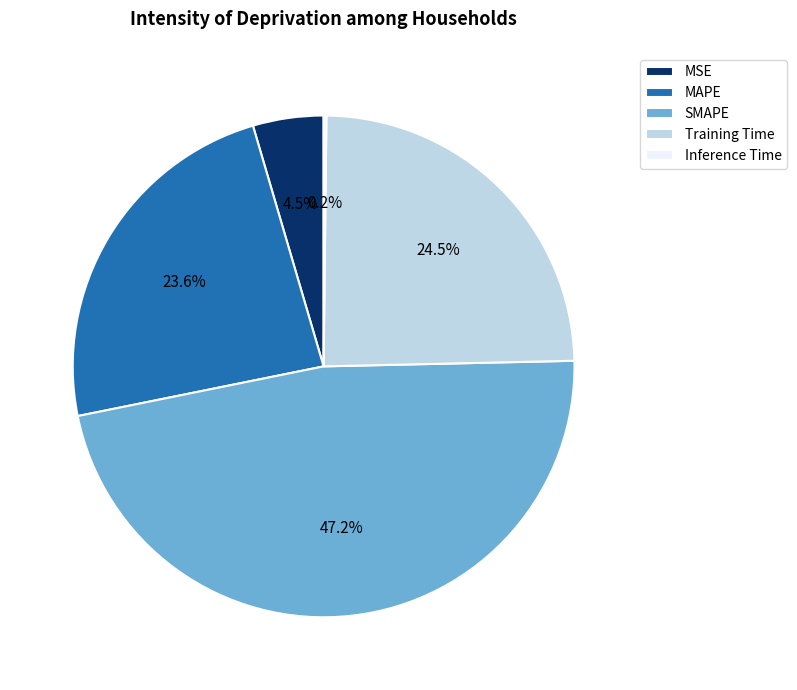

What percentage is NOT represented by MSE?

95.5%